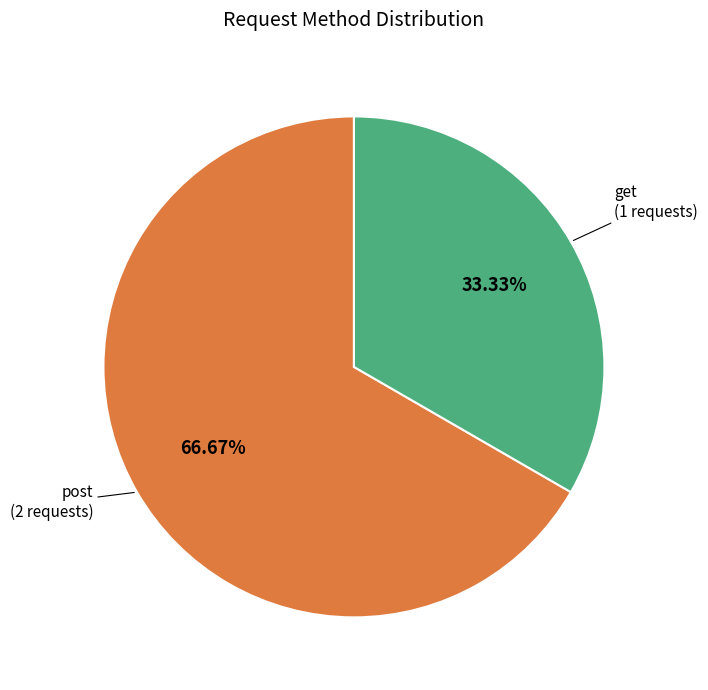

Which slice is the largest?

post